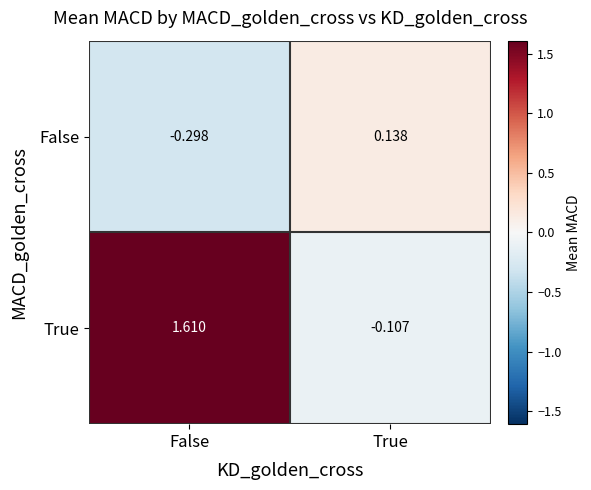

Which category has the highest value across all series?

False